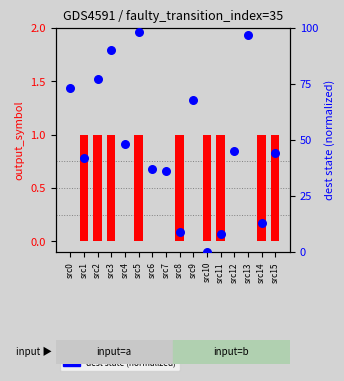

At which category is the sum across all series the highest?

src5